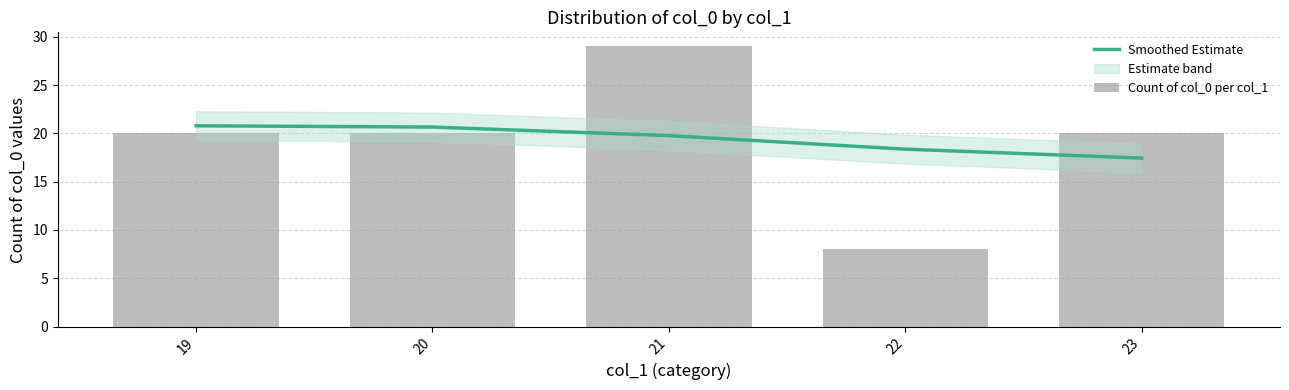

At which category is the sum across all series the highest?

21